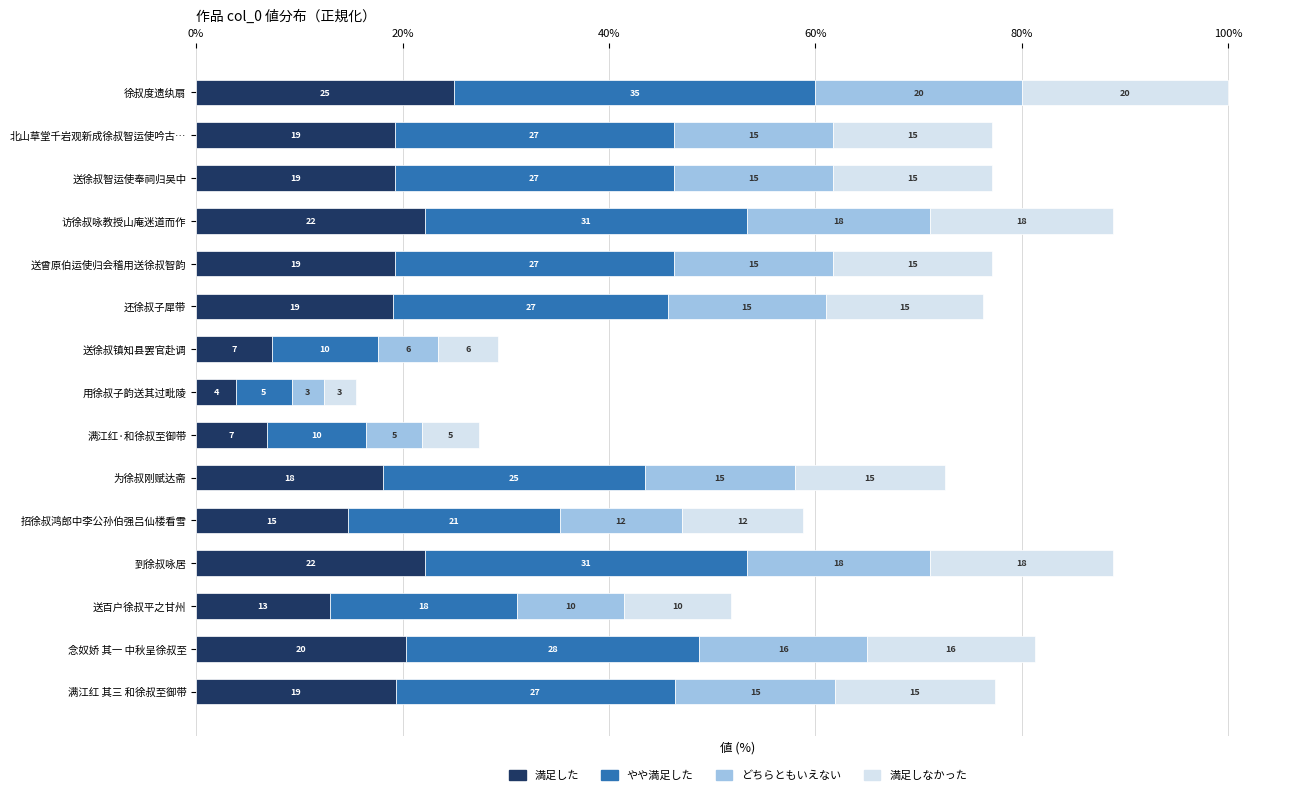

What position from the right is 念奴娇 其一 中秋呈徐叔至?

2